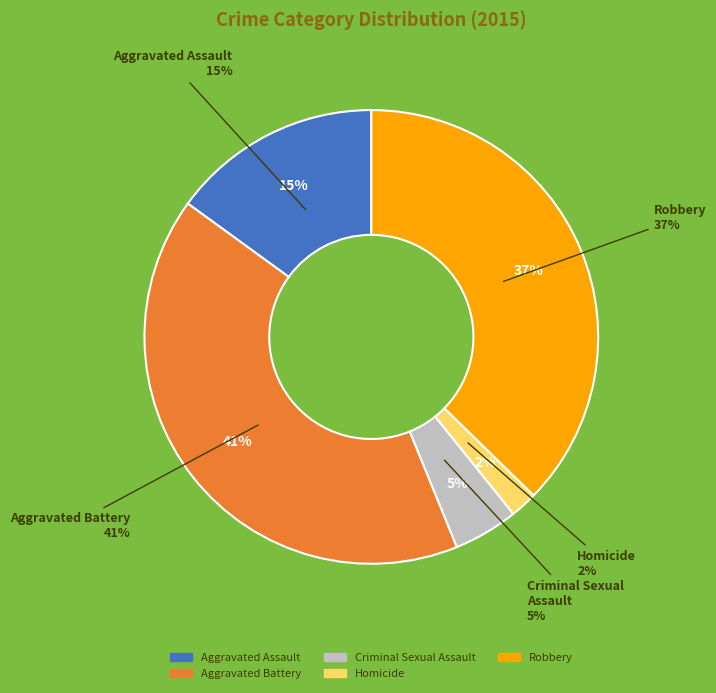

To the nearest percent, what is the combined percentage of Robbery and Homicide?

39%